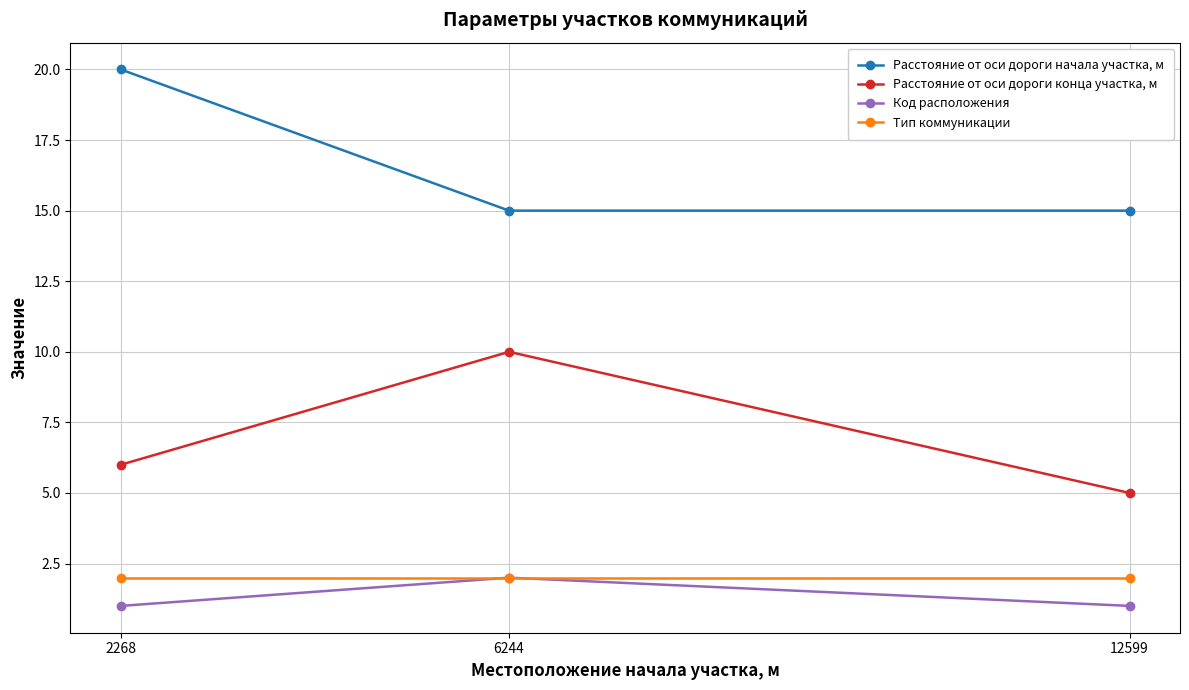

Is the value of Расстояние от оси дороги конца участка, м at 12599 greater than the value of Расстояние от оси дороги начала участка, м at 6244?

No